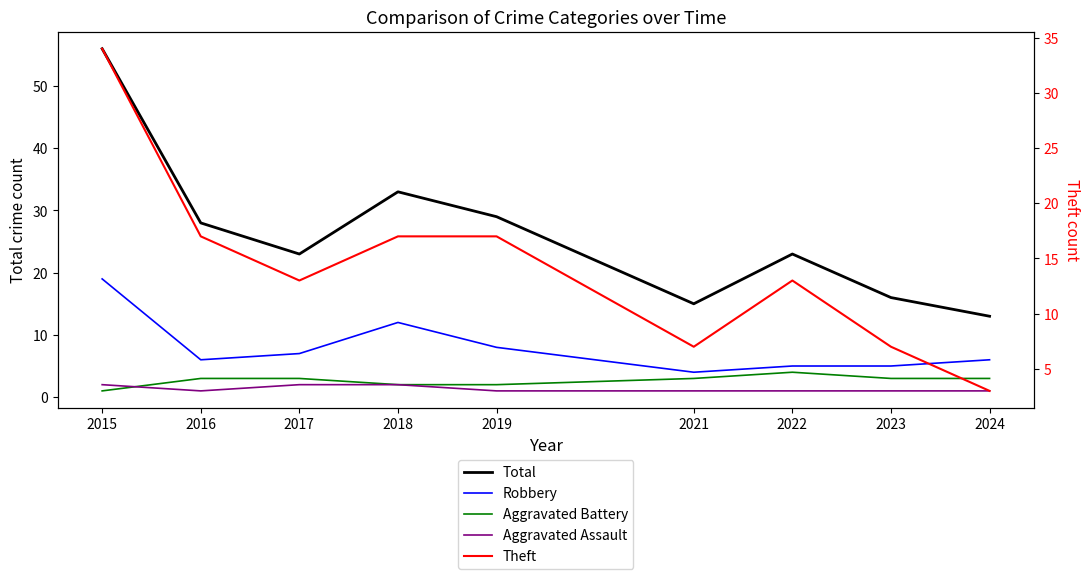

At which category does Aggravated Battery reach its first local peak?

2022